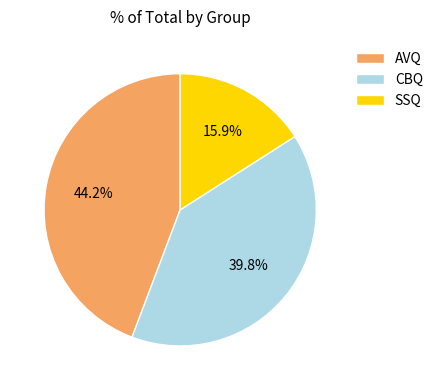

To the nearest percent, what is the difference between the SSQ and CBQ slice percentages?

24%